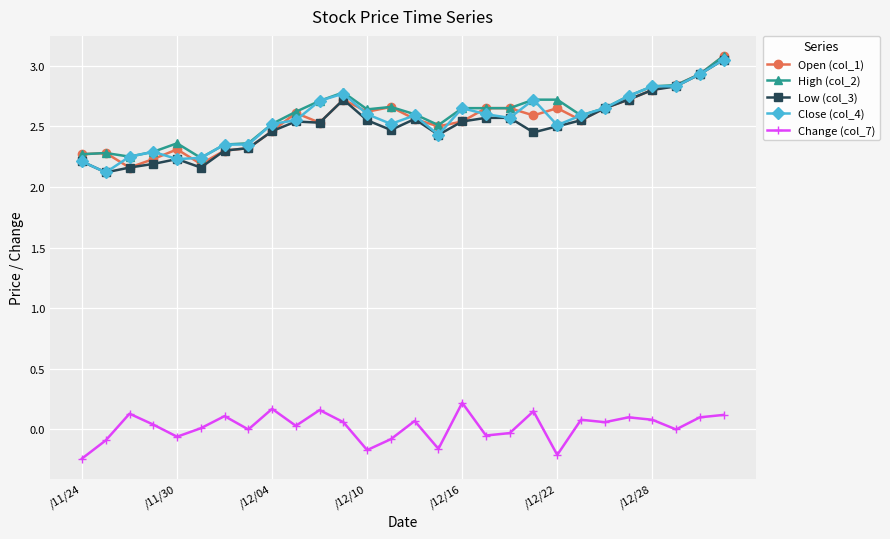

Which series has the largest total across all categories?

High (col_2)